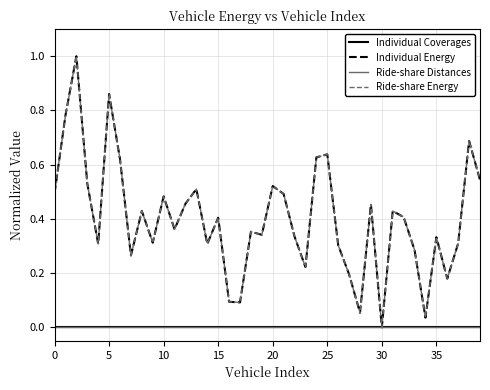

Does the chart display data point markers on the line(s)?

No